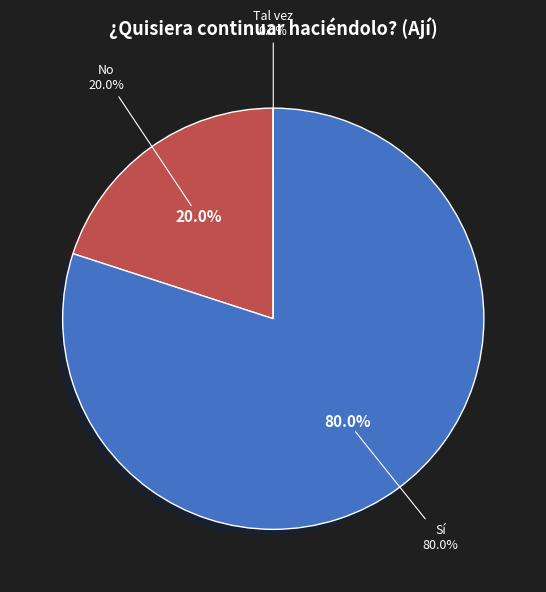

To the nearest percent, what is the difference between the largest and smallest slice percentages?

80%